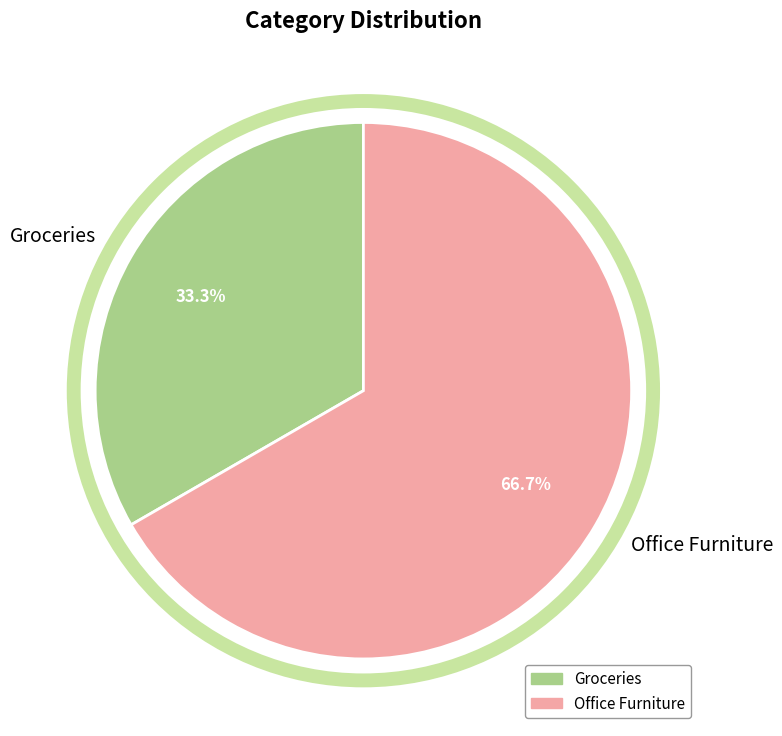

Does any single category account for the majority?

Yes